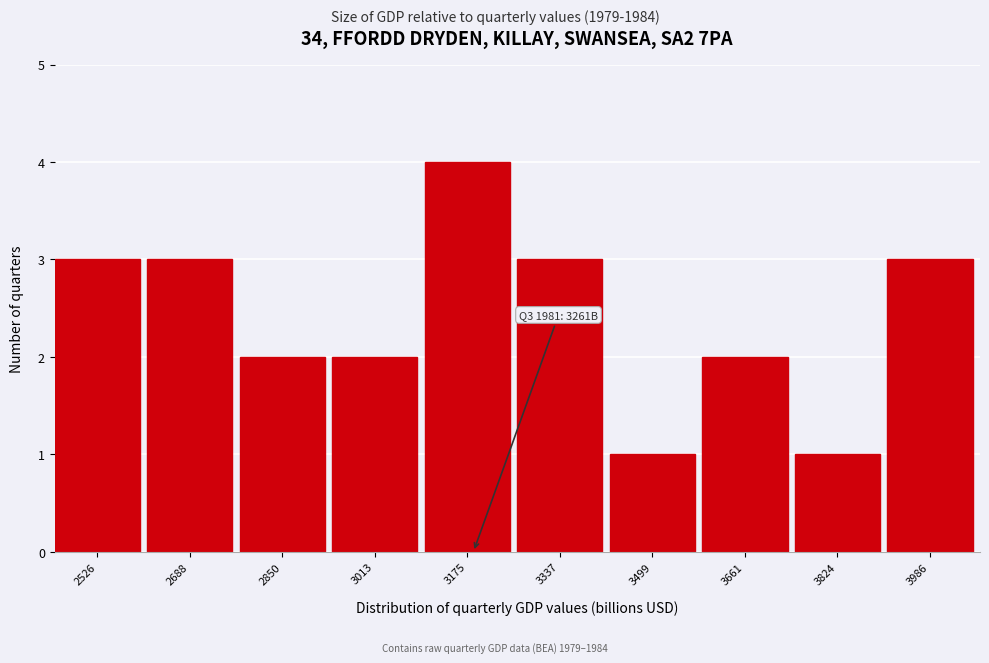

Reading left to right, extract all data points from this chart.

2526=3	2688=3	2850=2	3013=2	3175=4	3337=3	3499=1	3661=2	3824=1	3986=3